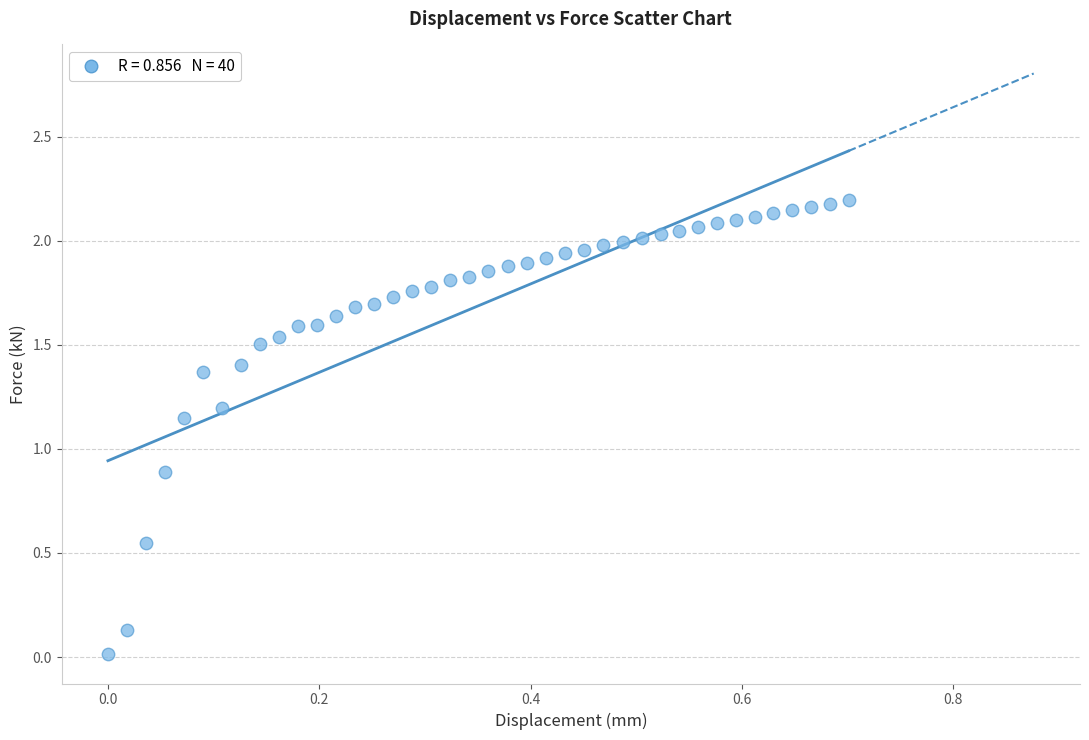

What Y value in the scatter plot is closest to 1?

0.9